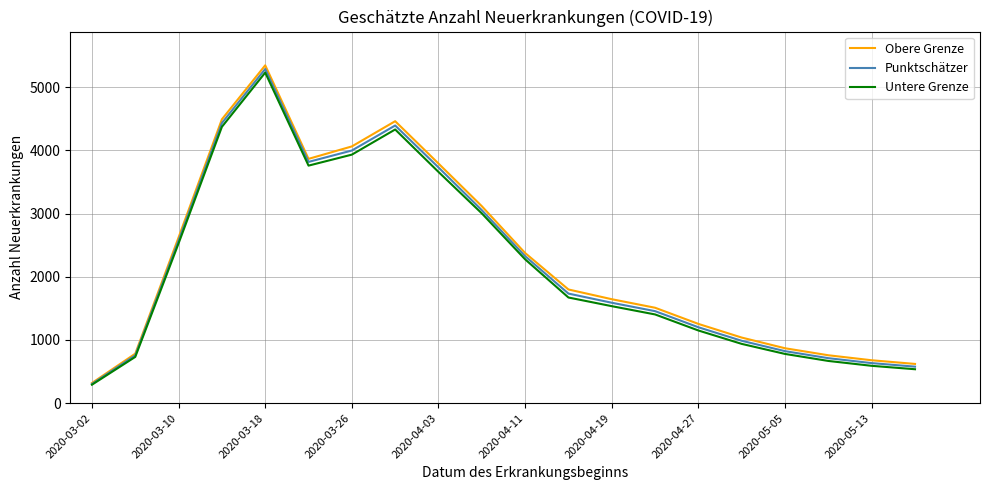

Is this an area chart (filled region under the line)?

No